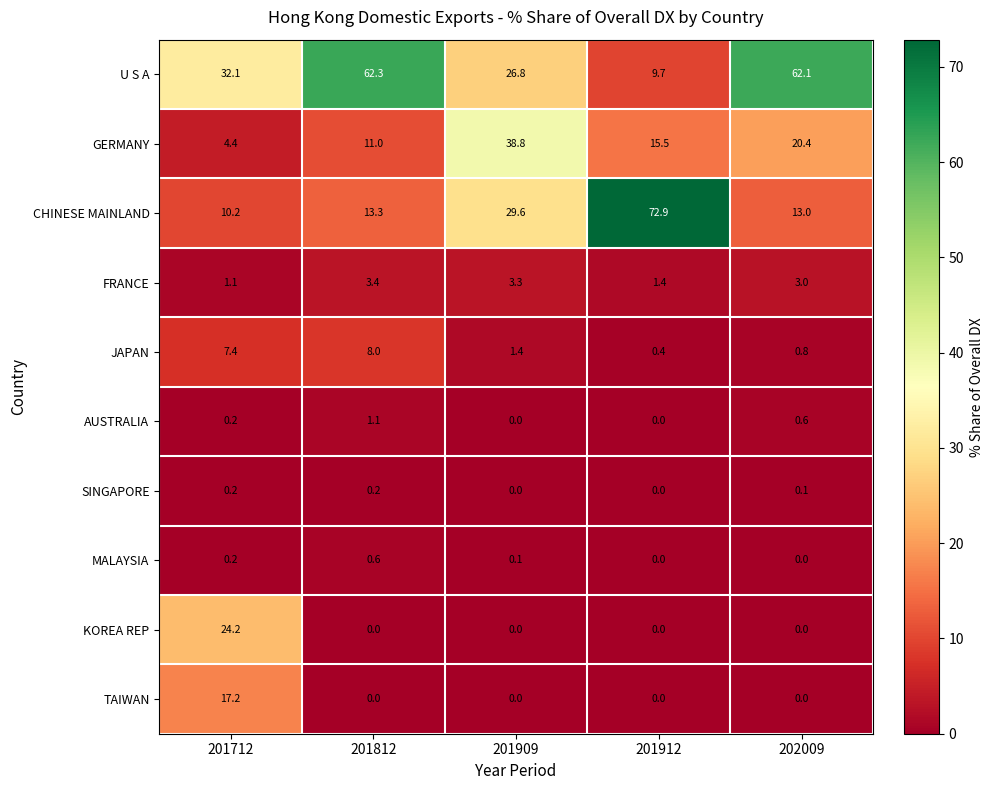

Is it true that MALAYSIA equals 0.1 at 201909?

True